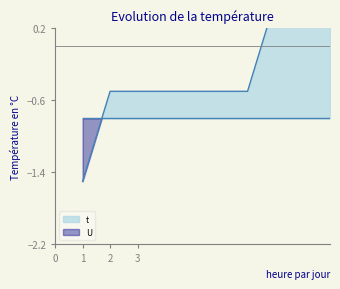

True or false: there are more than 0 points higher than both neighbors.

False